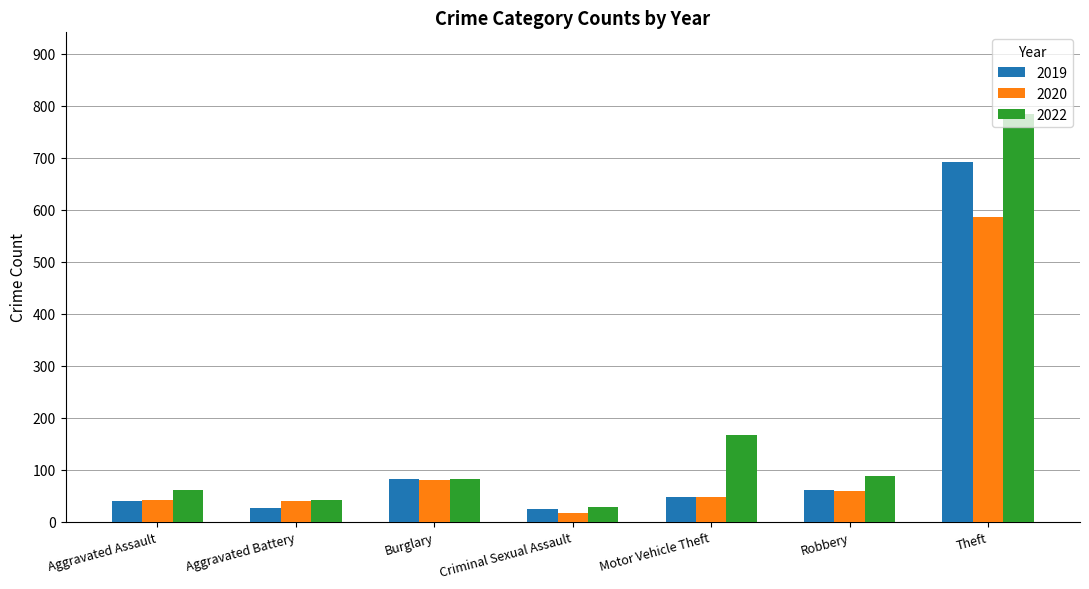

How many values in the 2019 series are below 48?

3